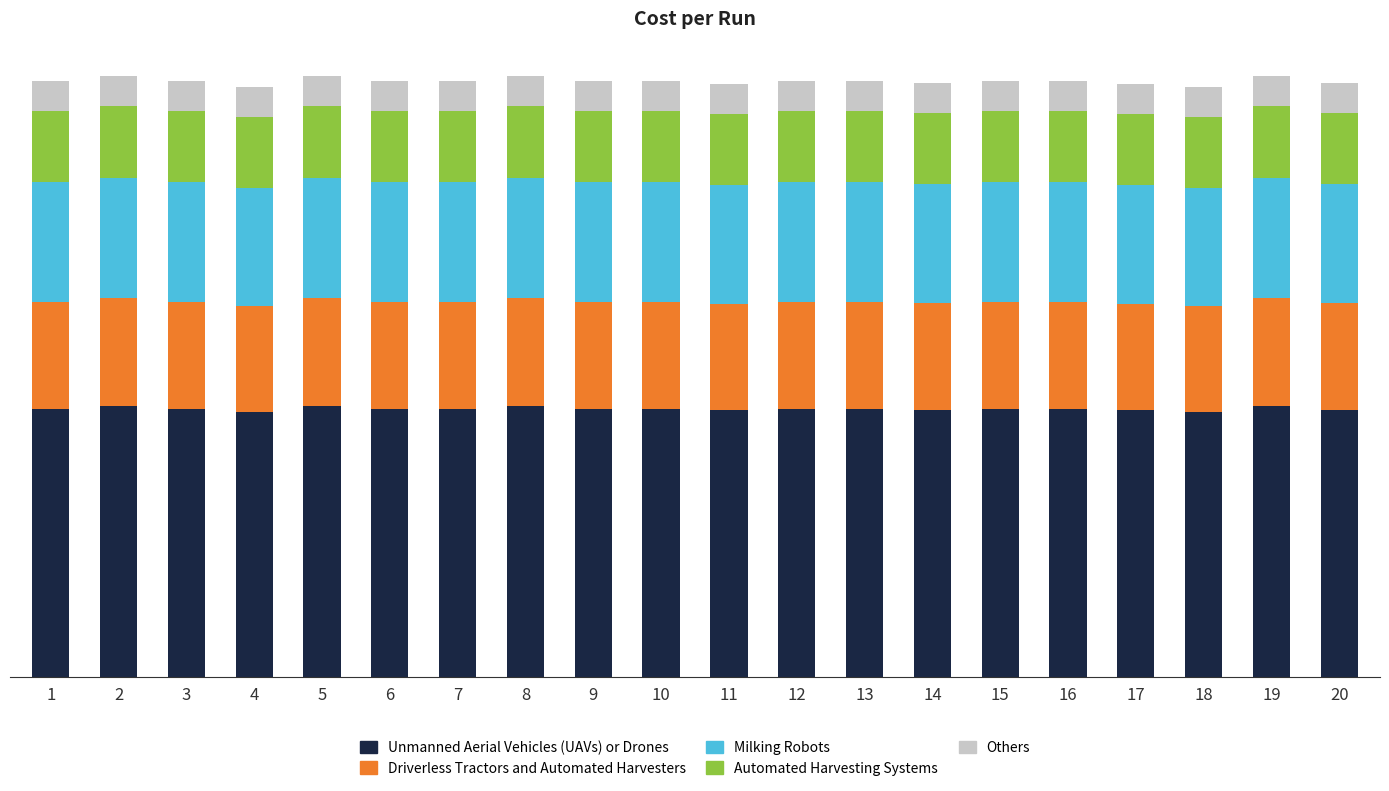

What is the difference between the maximum and minimum values in the Milking Robots series?

1066.8